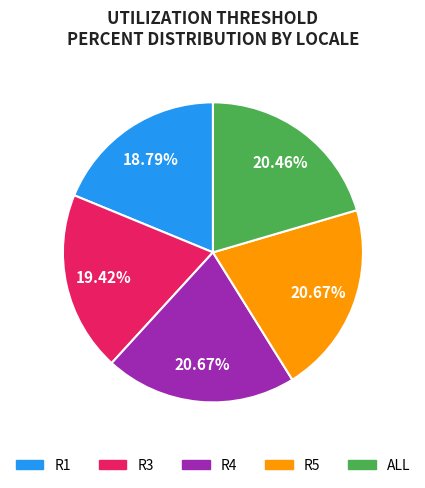

What percentage is the R3 slice, to the nearest percent?

19%